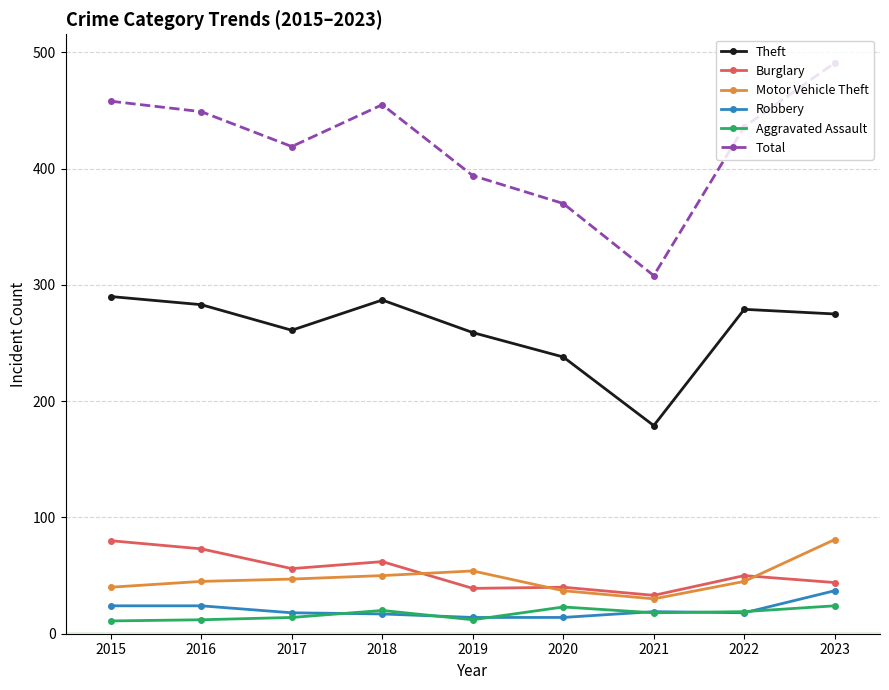

What is the value of the Motor Vehicle Theft point at the 2nd from the left?

45